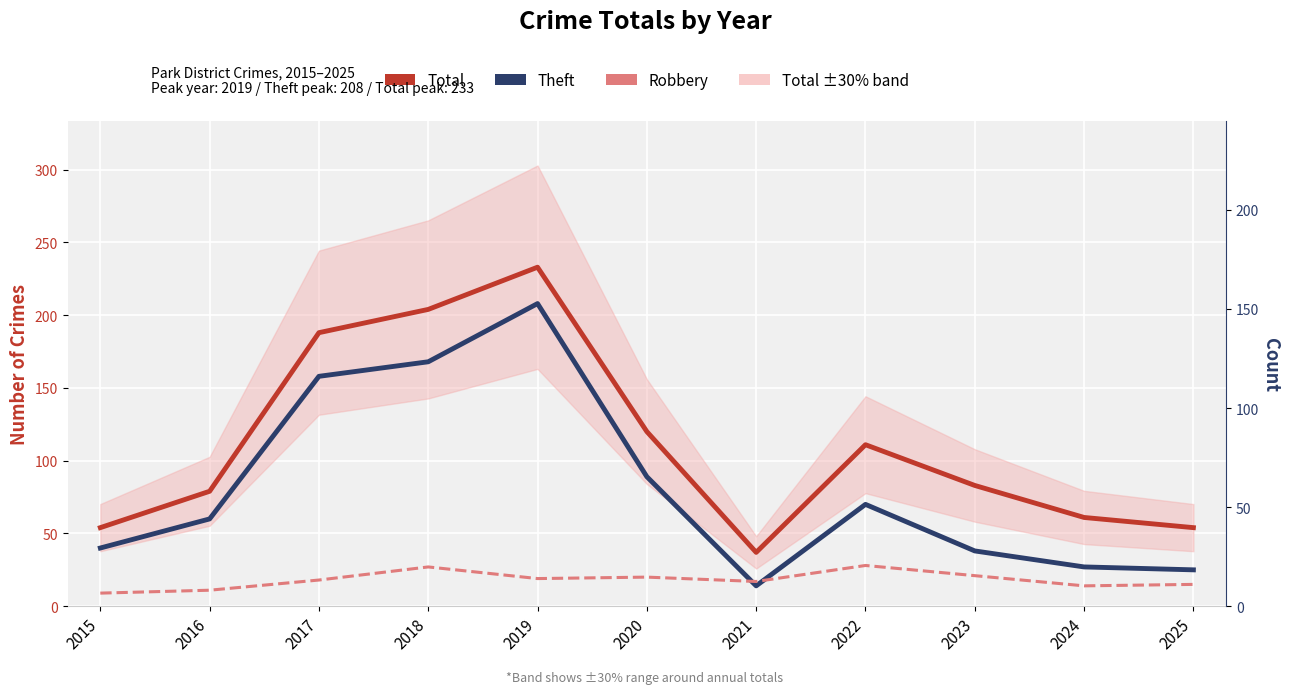

Between 2016 and 2024, which is larger?

2016